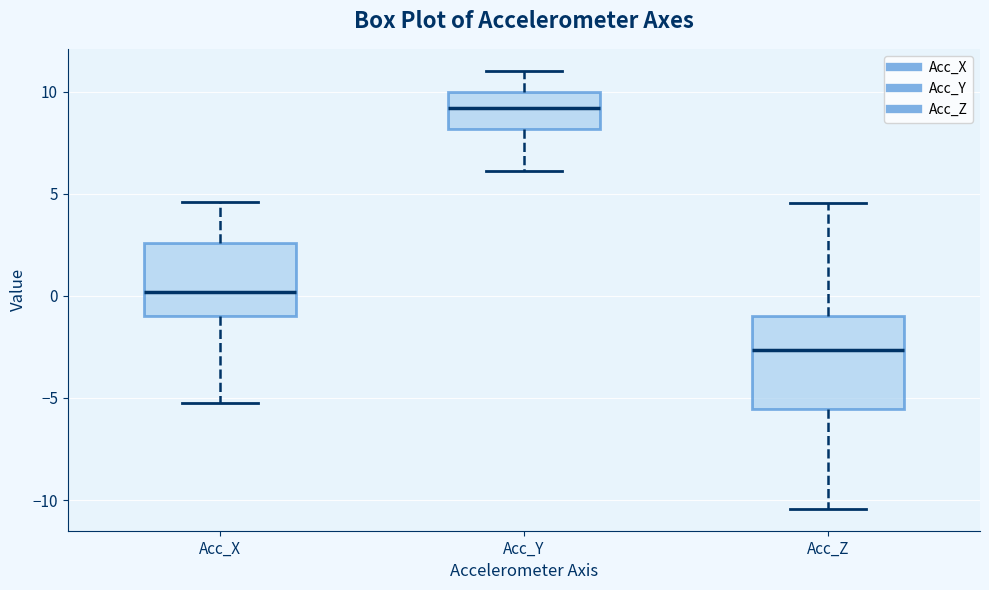

Reading left to right, read every box against the y-axis: the position of its median line, the range the box covers, and the ends of its whiskers. The values are not printed on the chart, so give them approximately, as read against the axis.

Acc_X: median 0.0, box -1.0 to 2.5, whiskers -5.0 to 4.5
Acc_Y: median 9.0, box 8.0 to 10.0, whiskers 6.0 to 11.0
Acc_Z: median -2.5, box -5.5 to -1.0, whiskers -10.5 to 4.5